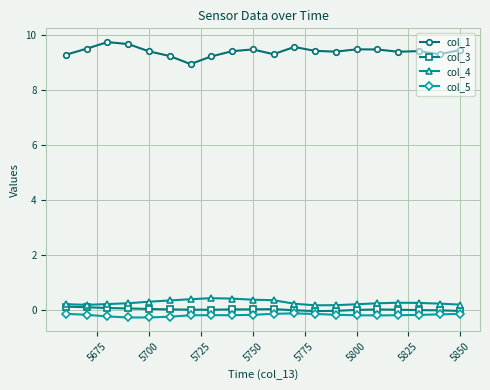

True or false: col_4 and col_5 intersect in this chart.

False